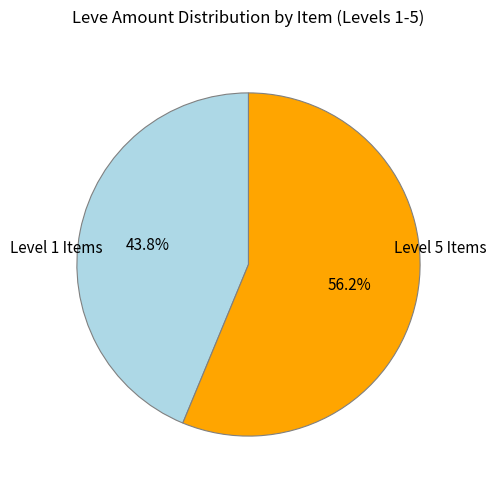

Does any single category account for the majority?

Yes